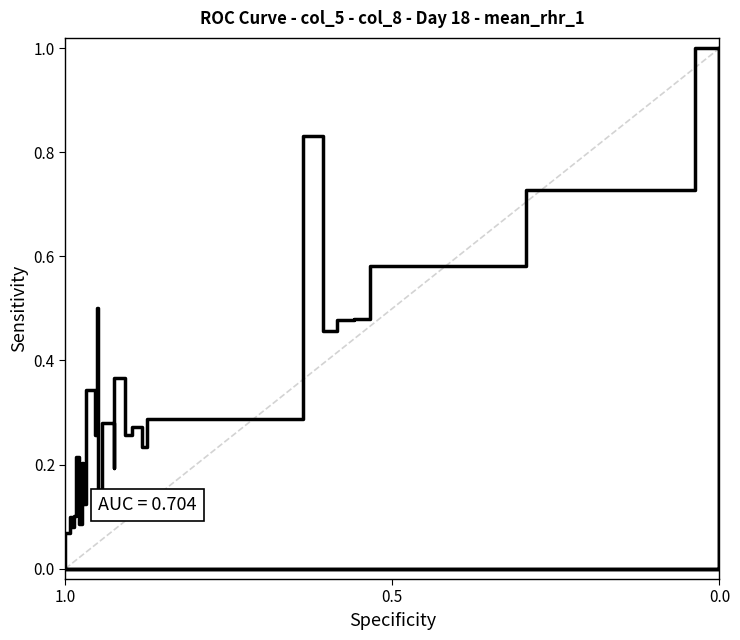

How many points are lower than both their immediate neighbors (excluding endpoints)?

9